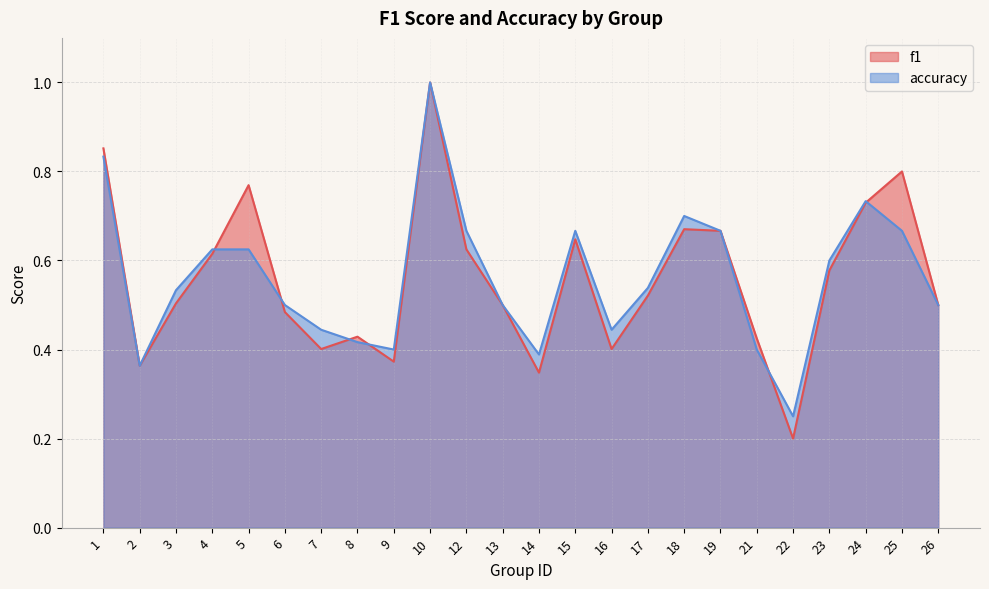

How many series are shown in this chart?

2